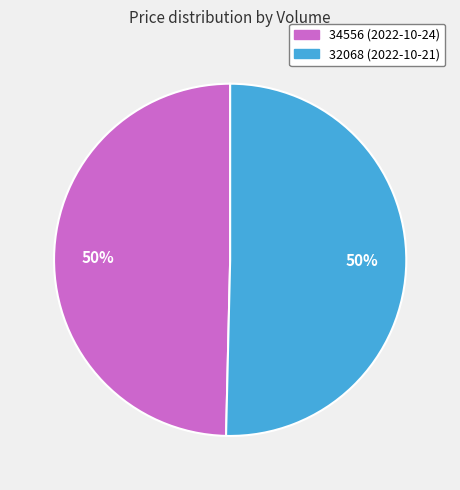

The 32068 slice represents 61% of the pie. True or false?

False